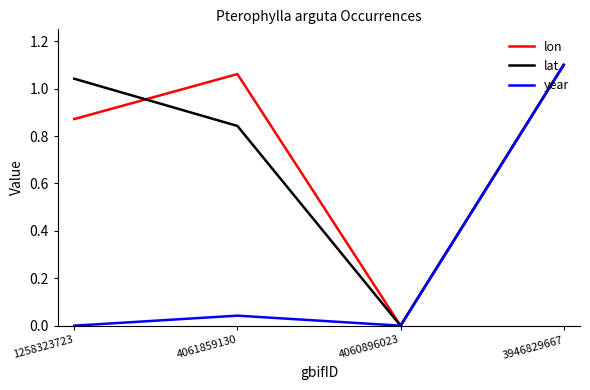

True or false: lon and lat cross at least once.

True